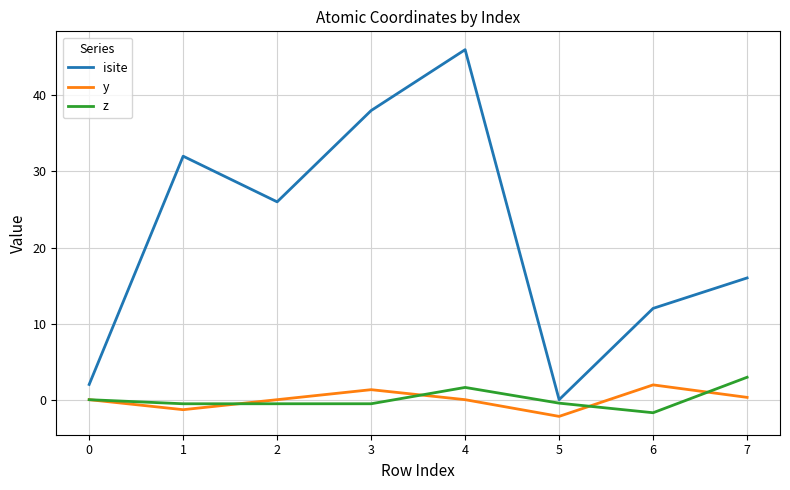

At which label does isite reach its peak?

4